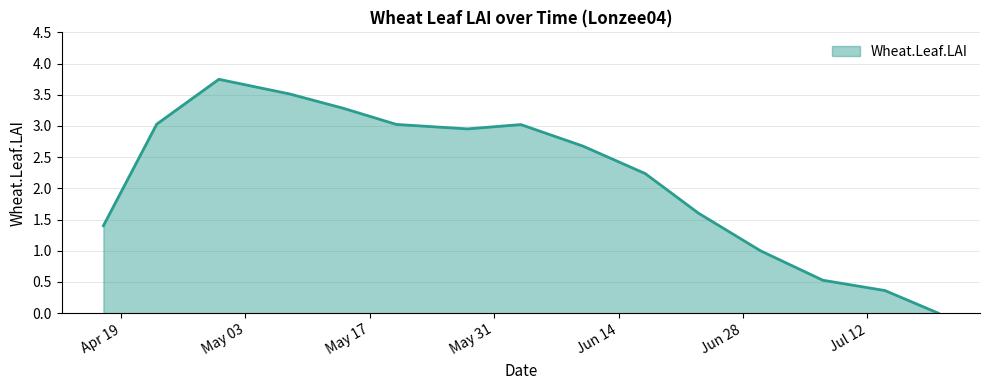

How many lines are shown in the chart?

1